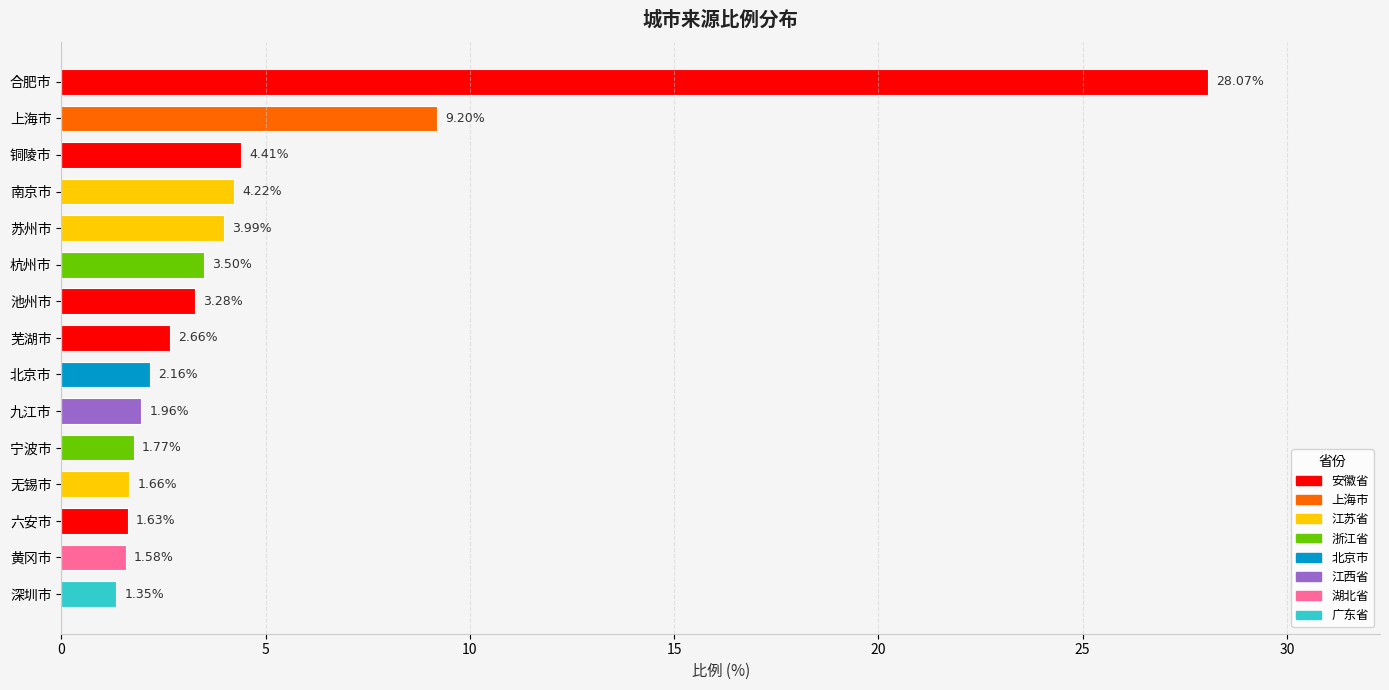

What is the greatest value displayed?

28.1